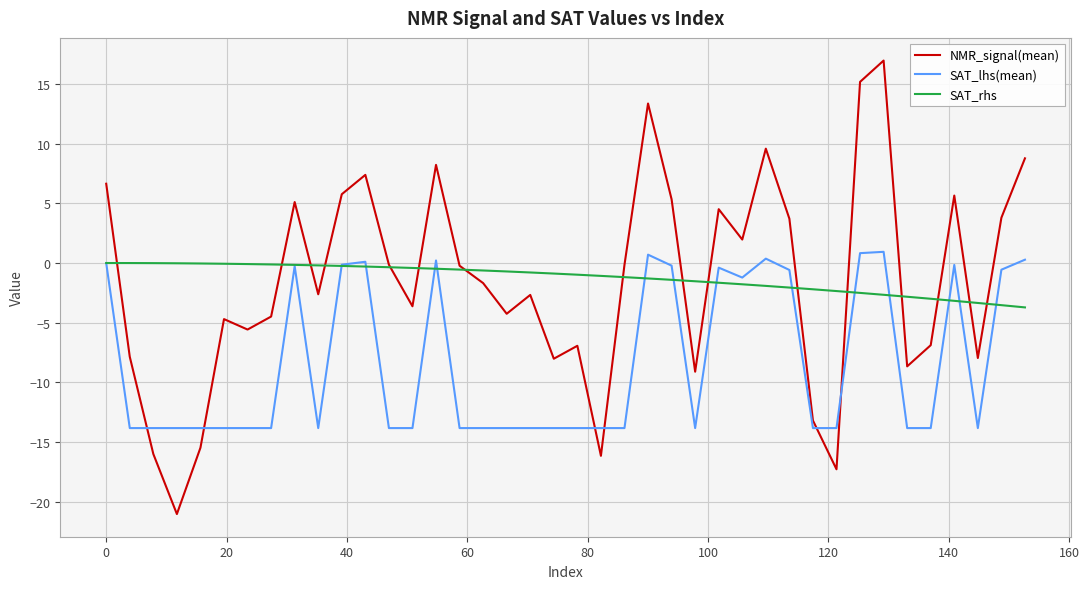

What is the greatest value displayed?

16.9